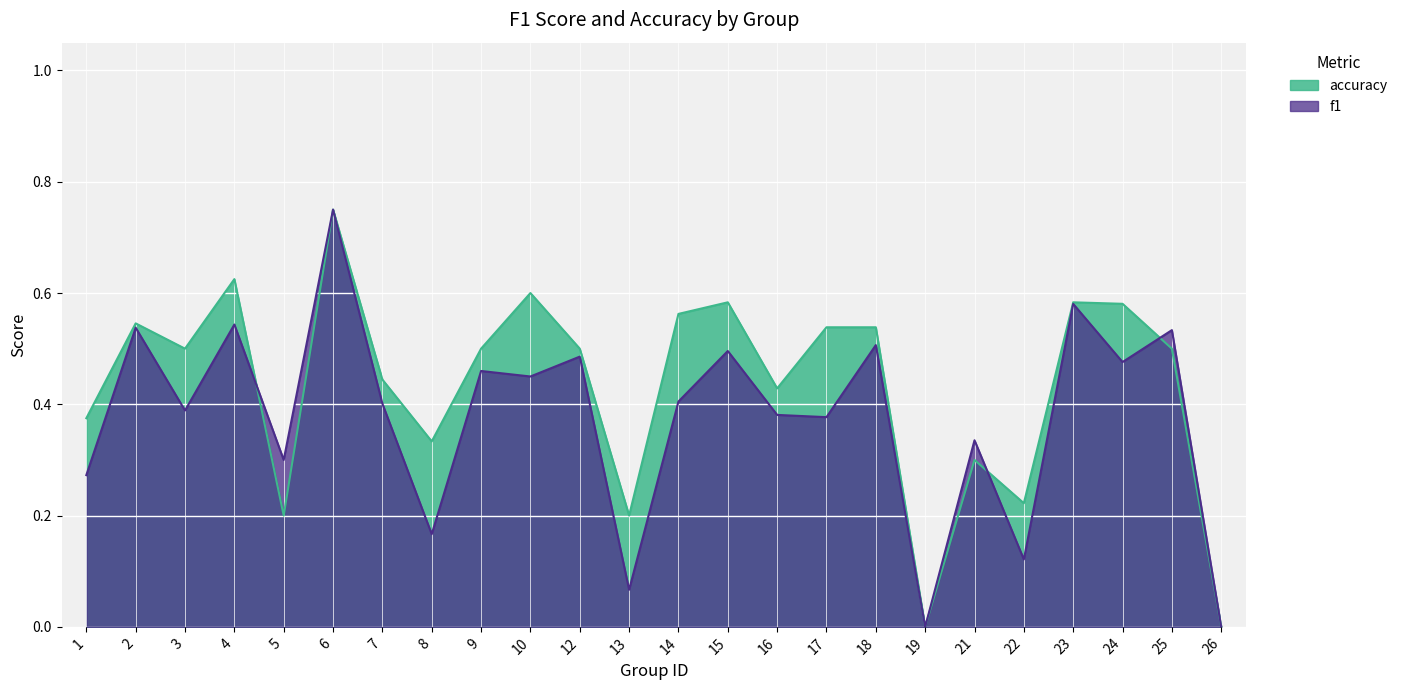

Which series has the largest range (max minus min)?

f1